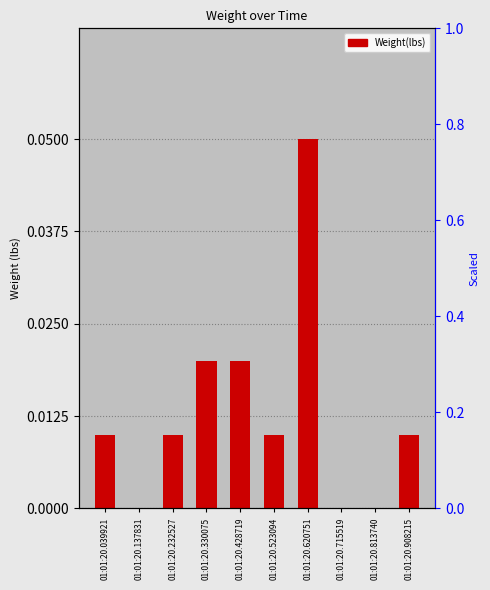

Reading left to right, what are all the values shown in this chart?

01:01:20.039921=0.0	01:01:20.137831=0.0	01:01:20.232527=0.0	01:01:20.330075=0.0	01:01:20.428719=0.0	01:01:20.523094=0.0	01:01:20.620751=0.1	01:01:20.715519=0.0	01:01:20.813740=0.0	01:01:20.908215=0.0